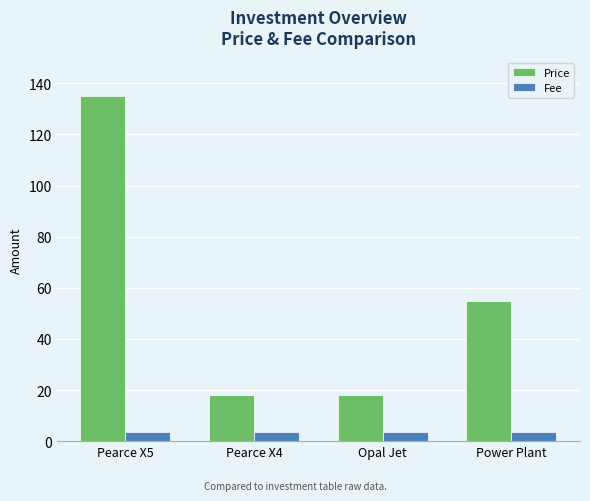

Reading left to right, what are all the values shown in this chart?

Price: 135.0	18.0	18.0	55.0
Fee: 3.5	3.5	3.5	3.5